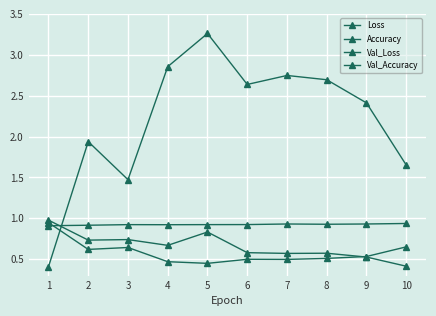

How many lines are shown in the chart?

4